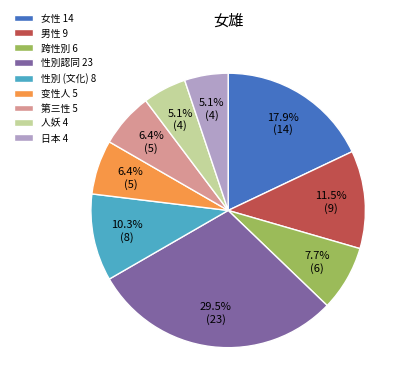

To the nearest percent, what is the average slice percentage?

11%